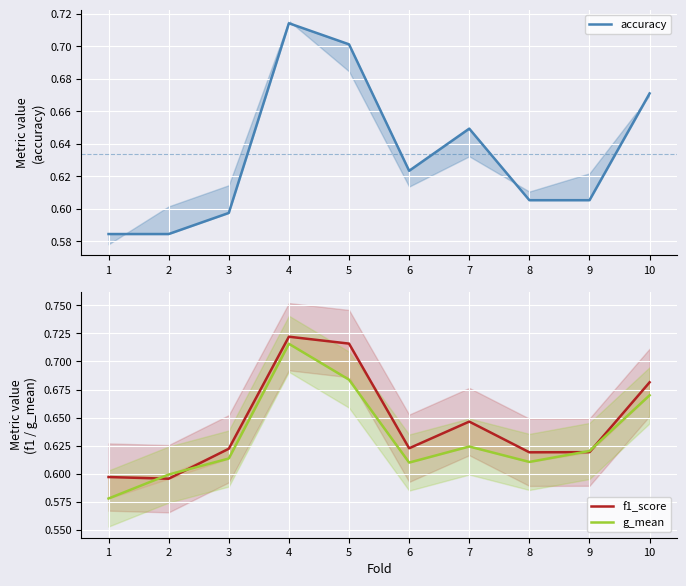

Reading right to left, extract all data points from this chart.

accuracy: 10=0.7	9=0.6	8=0.6	7=0.6	6=0.6	5=0.7	4=0.7	3=0.6	2=0.6	1=0.6
f1_score: 10=0.7	9=0.6	8=0.6	7=0.6	6=0.6	5=0.7	4=0.7	3=0.6	2=0.6	1=0.6
g_mean: 10=0.7	9=0.6	8=0.6	7=0.6	6=0.6	5=0.7	4=0.7	3=0.6	2=0.6	1=0.6